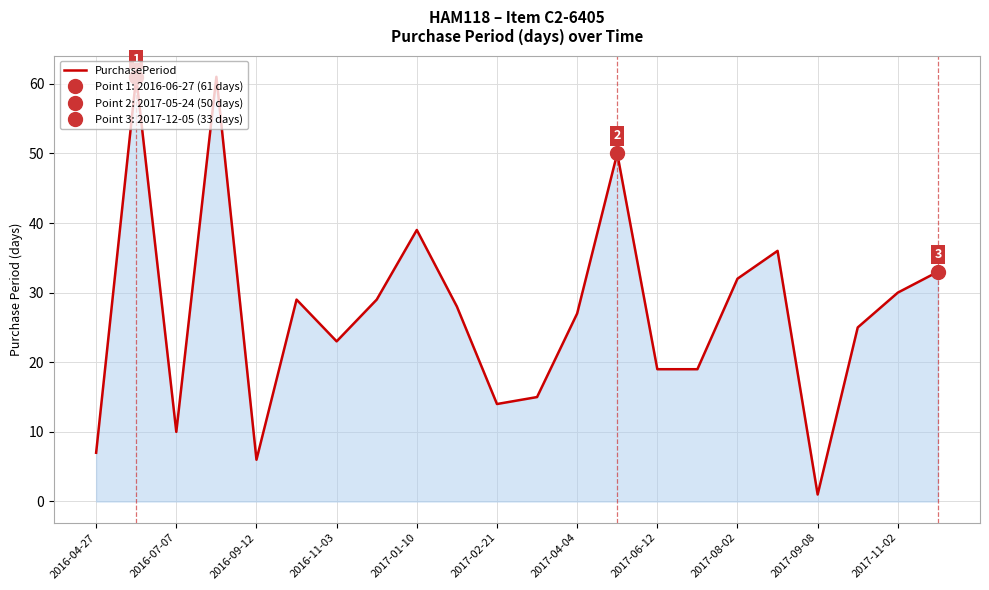

What is the sum of all values?

594